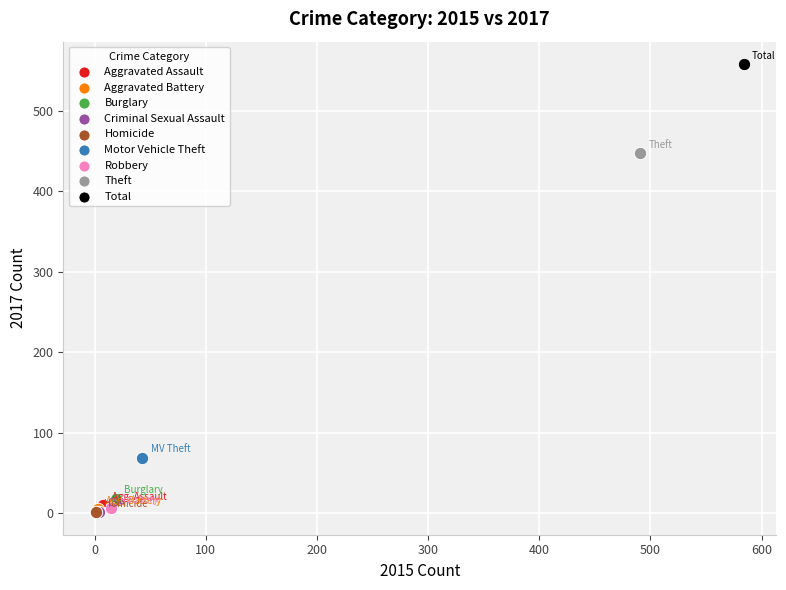

What are all the series names shown in the legend?

Aggravated Assault, Aggravated Battery, Burglary, Criminal Sexual Assault, Homicide, Motor Vehicle Theft, Robbery, Theft, Total